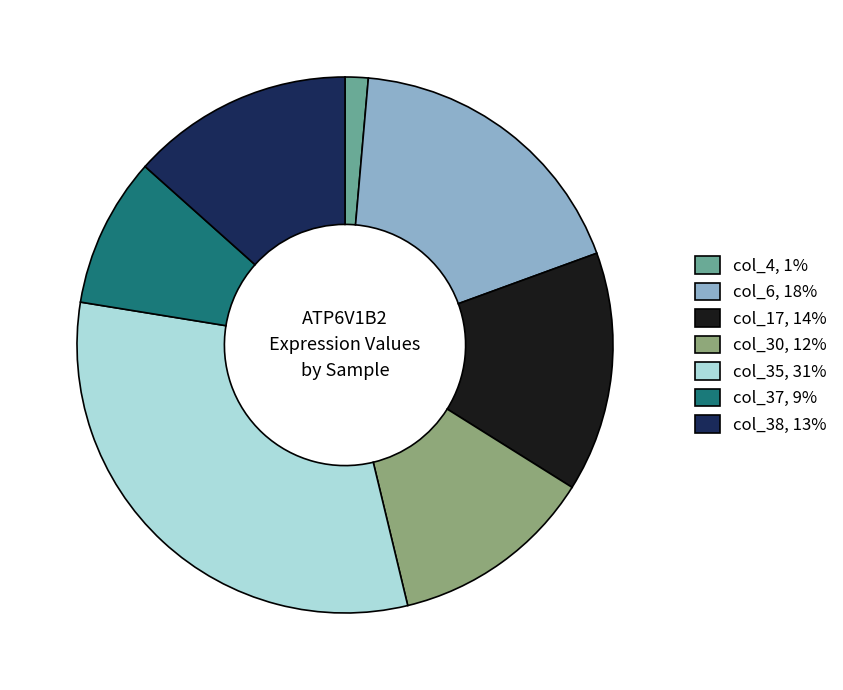

Do col_35, 31% and col_30, 12% together represent more than half of the pie?

No